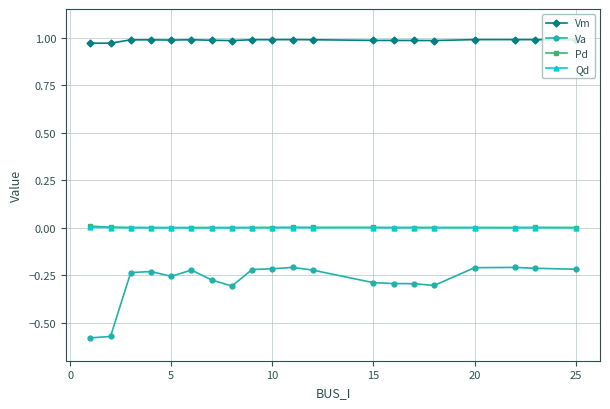

What are all the series names shown in the legend?

Vm, Va, Pd, Qd